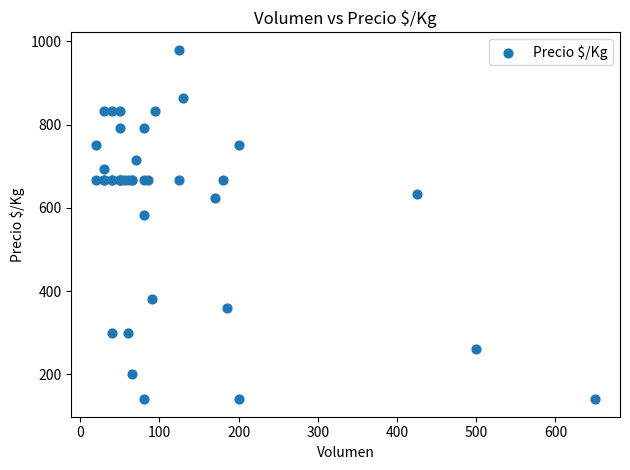

What Y value in the scatter plot is closest to 560?

583